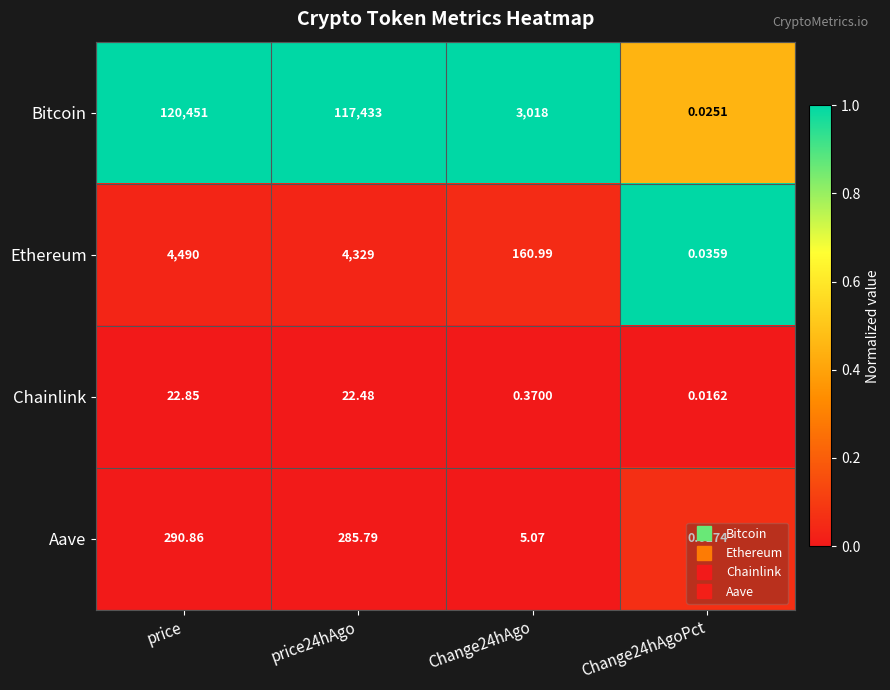

At which label does Aave first exceed 285?

price